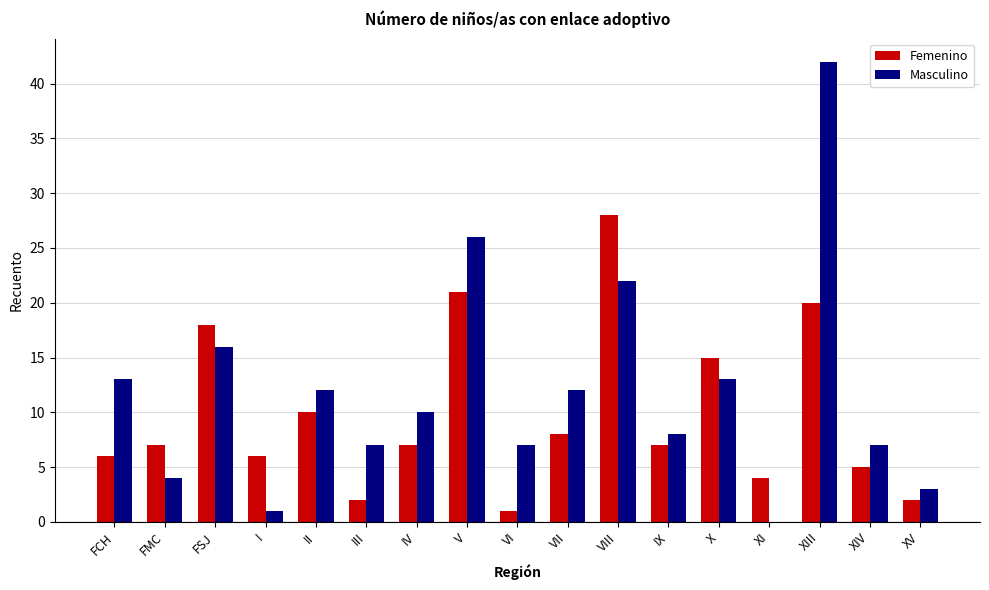

Which series has the largest total across all categories?

Masculino